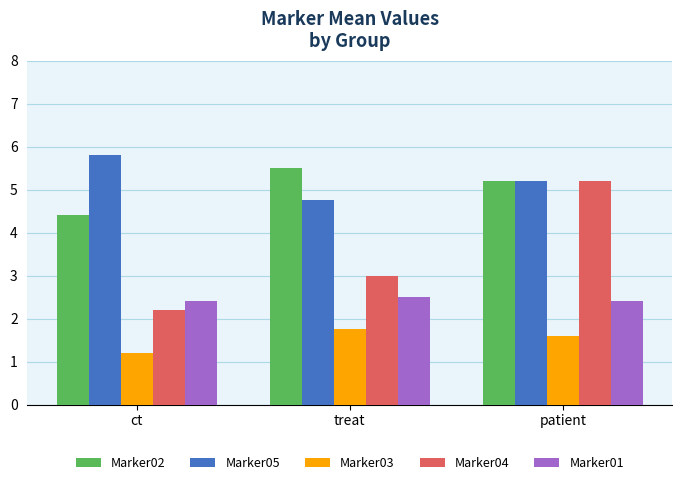

List the labels in order of Marker02 value, largest first.

treat, patient, ct